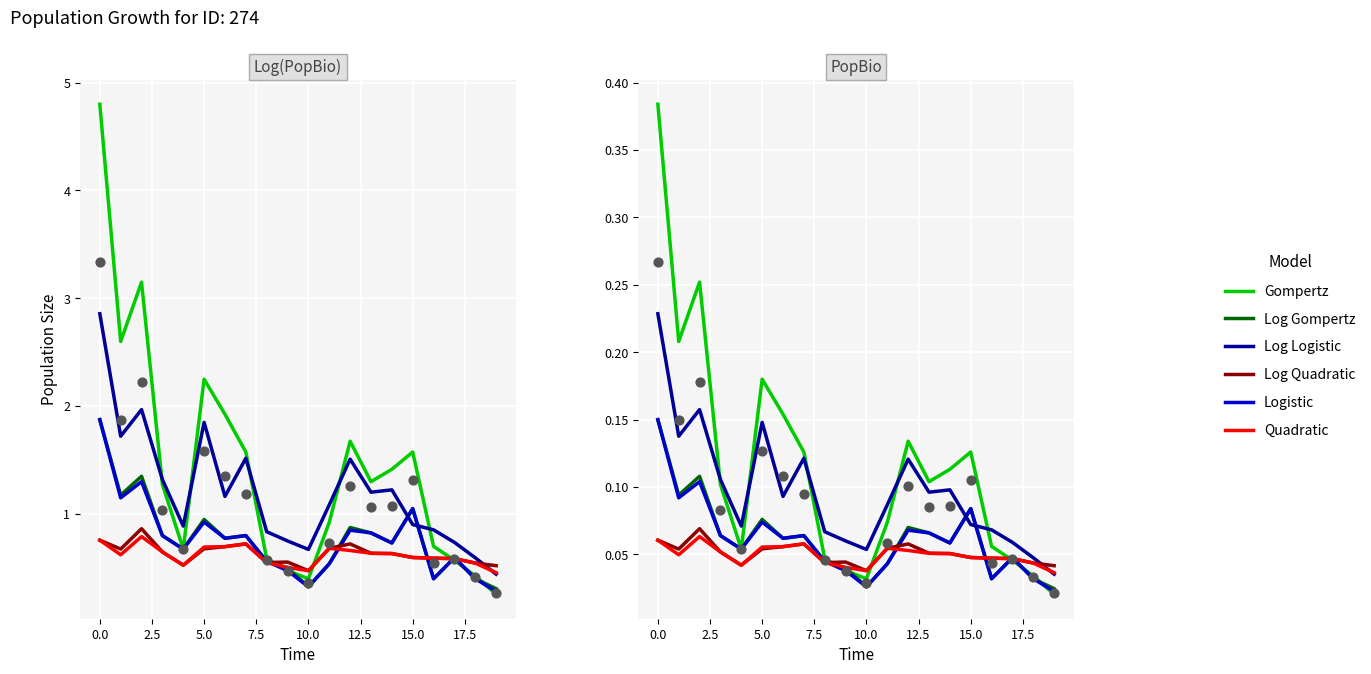

Which series has the largest Y range (max minus min)?

dior (Gompertz)